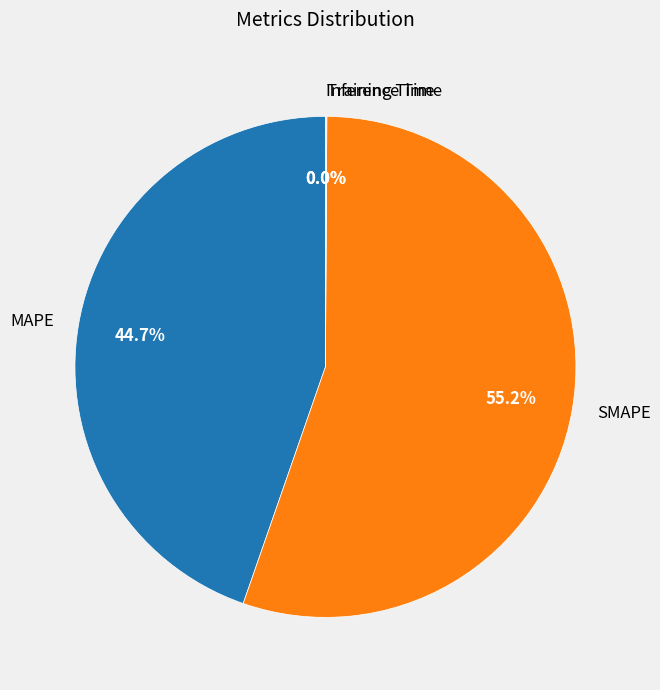

Which slice is the largest?

SMAPE